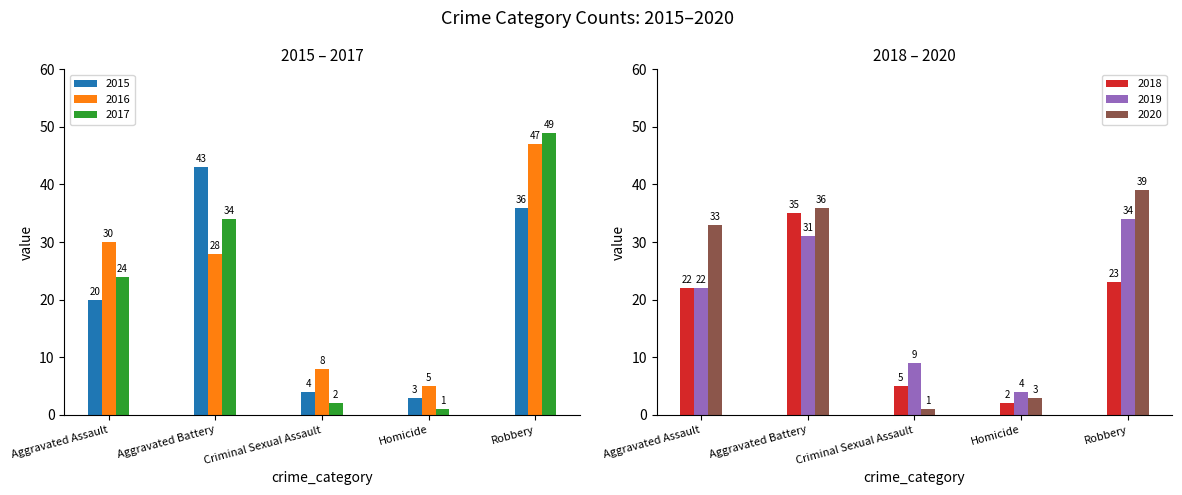

How many series are shown in this chart?

6